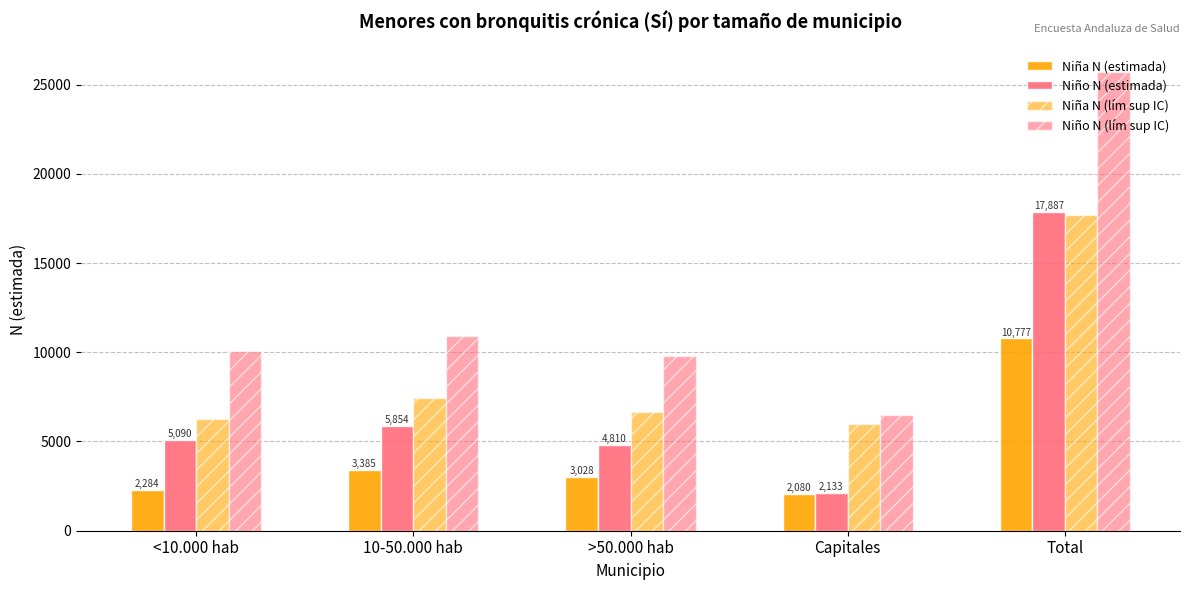

Reading right to left, transcribe all the data shown in this chart.

Niña N (estimada): Total=10777	Capitales=2080	>50.000 hab=3028	10-50.000 hab=3385	<10.000 hab=2284
Niño N (estimada): Total=17887	Capitales=2133	>50.000 hab=4810	10-50.000 hab=5854	<10.000 hab=5090
Niña N (lím sup IC): Total=17680	Capitales=5976	>50.000 hab=6633	10-50.000 hab=7419	<10.000 hab=6282
Niño N (lím sup IC): Total=25718	Capitales=6504	>50.000 hab=9791	10-50.000 hab=10895	<10.000 hab=10090